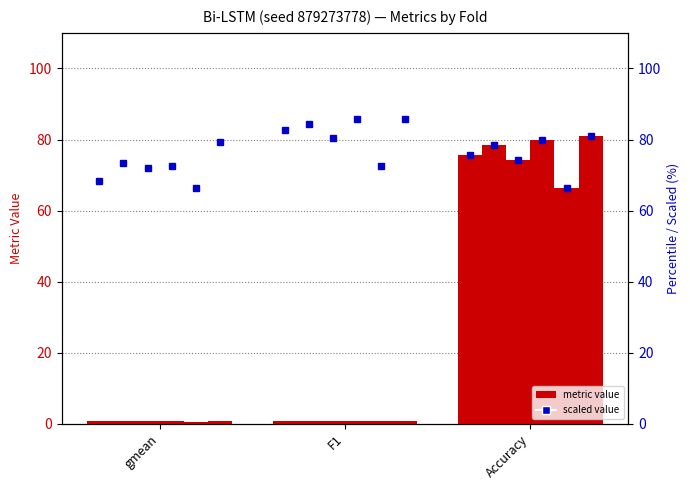

How many groups of bars are there?

3